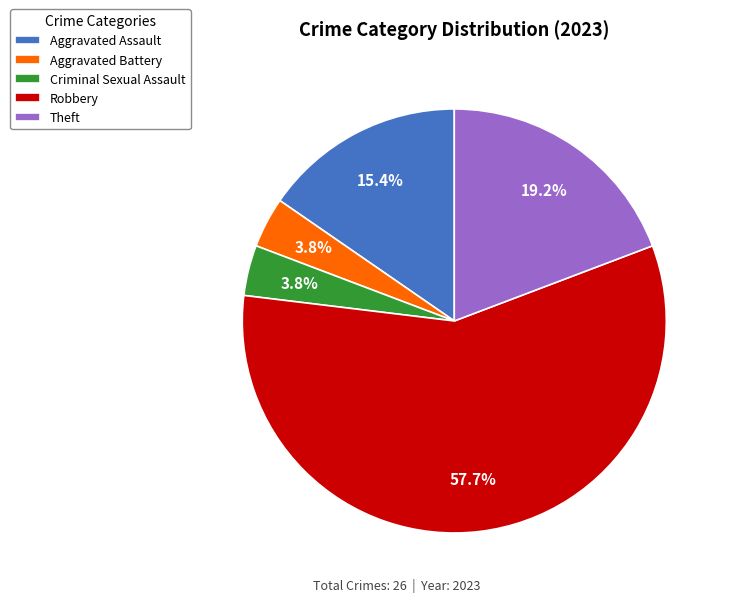

Is there a majority slice in this chart?

Yes